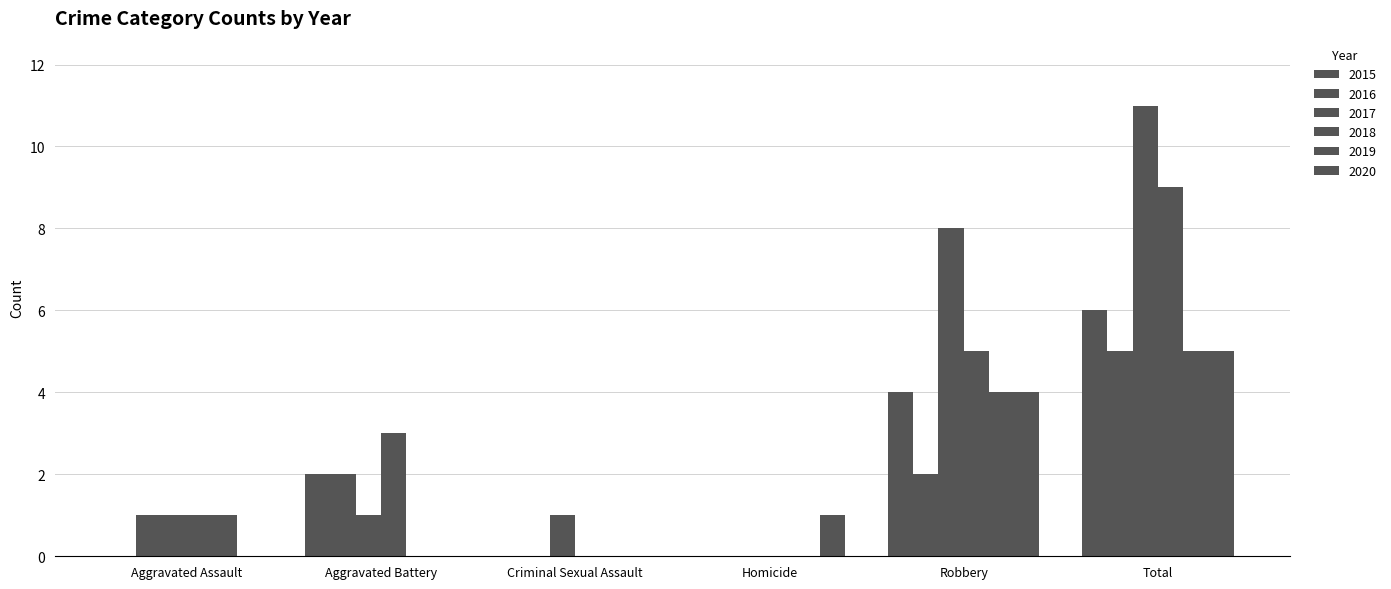

What is the total value across all series at Criminal Sexual Assault?

1